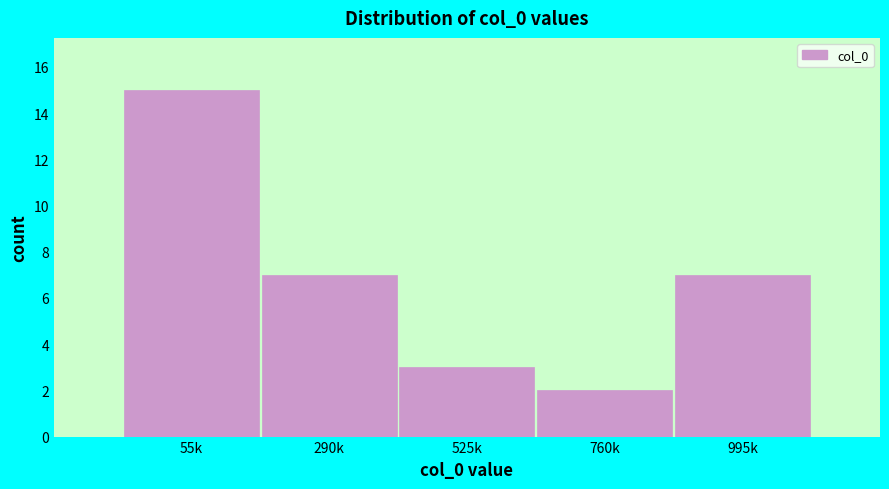

Reading left to right, what are all the values shown in this chart?

55k=15	290k=7	525k=3	760k=2	995k=7